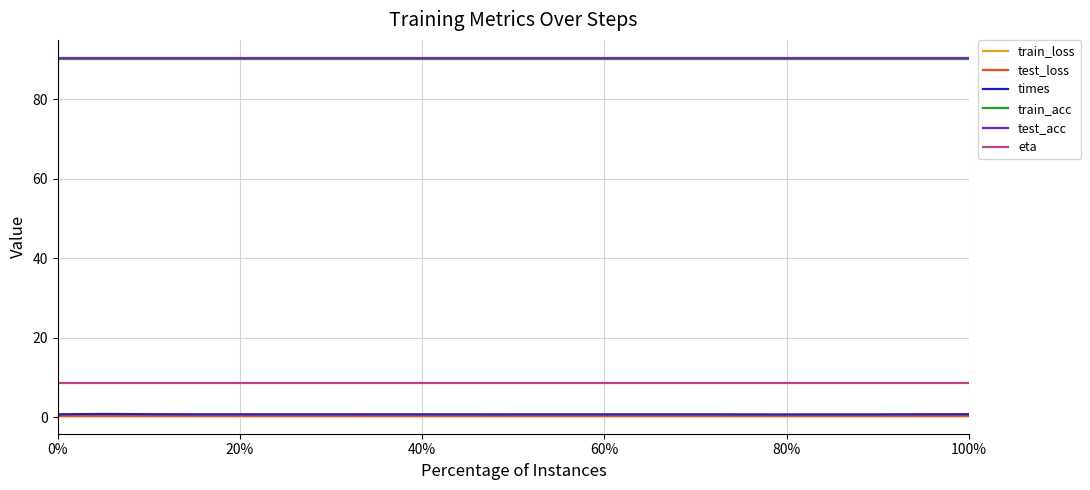

True or false: times and train_acc cross at least once.

False